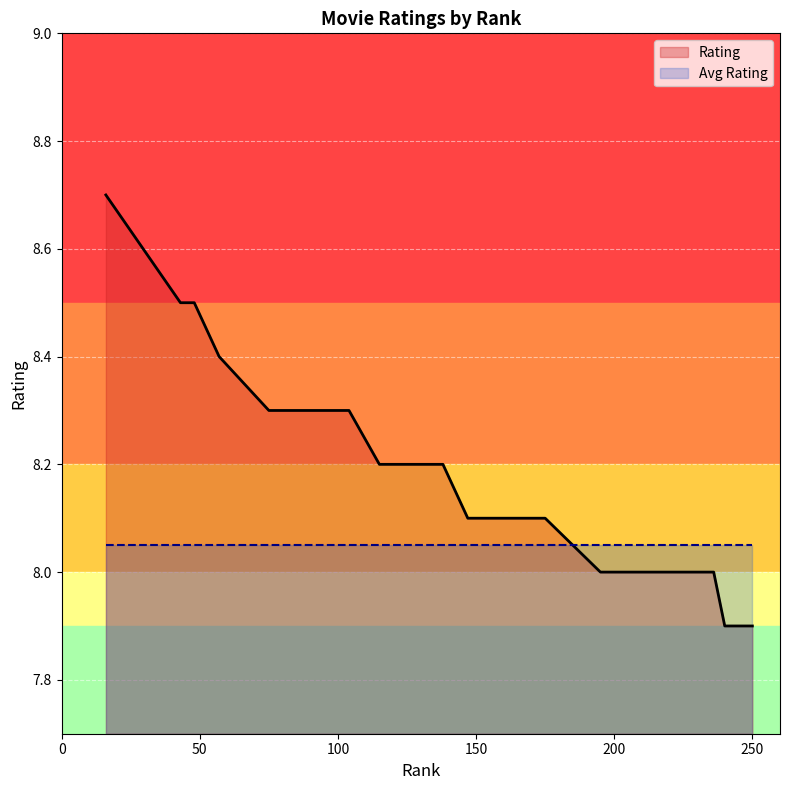

True or false: Avg Rating has more than 2 points higher than both neighbors.

False